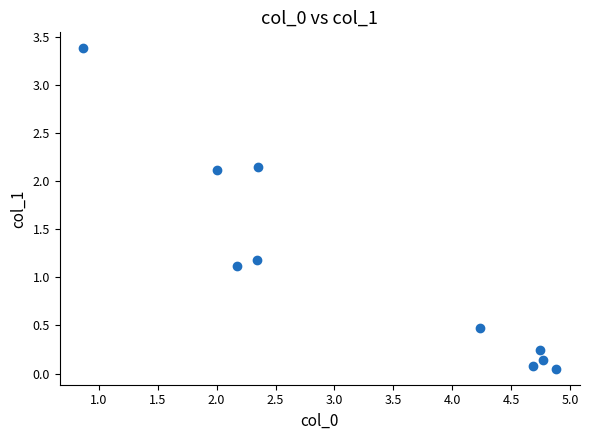

What is the range of X values (max minus min)?

4.0